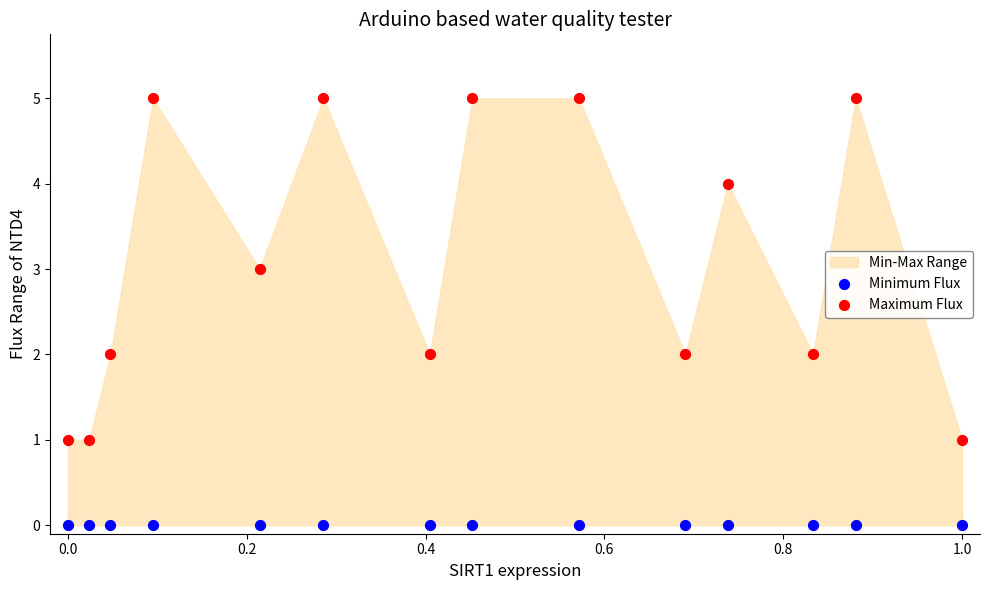

Which series contains the lowest Y value?

Minimum Flux